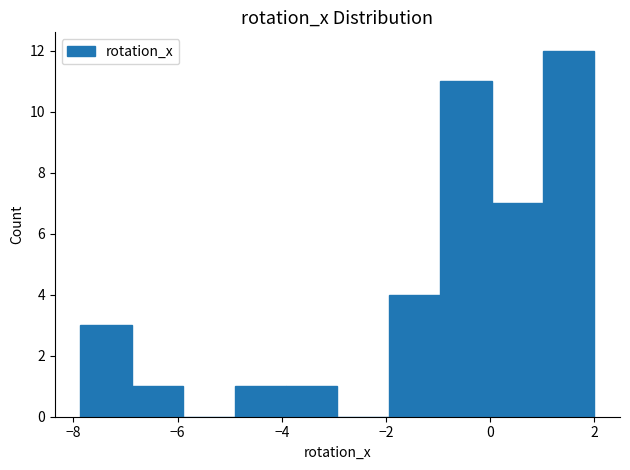

Which range on the x-axis has the tallest bar?

1.0 to 2.0